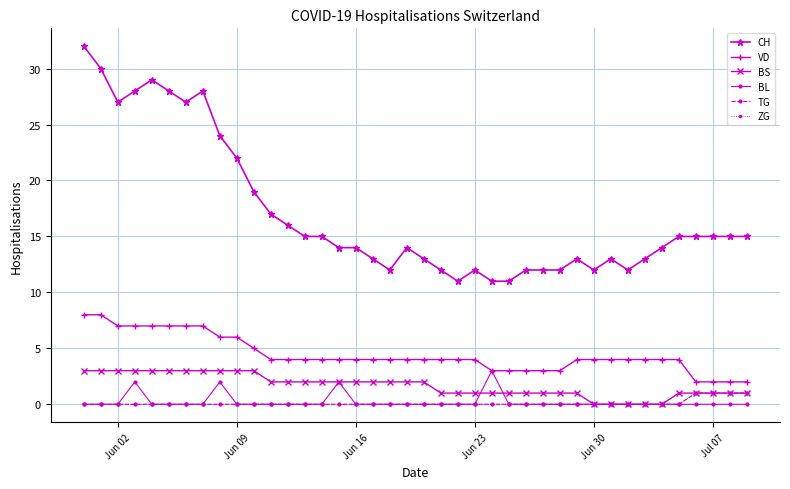

At how many categories does at least one series exceed 26?

8